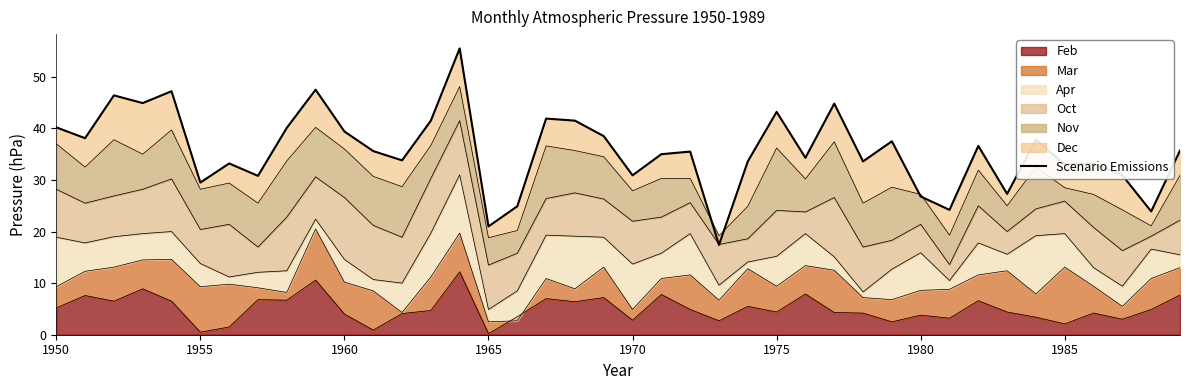

How many points are higher than both their immediate neighbors (excluding endpoints)?

13